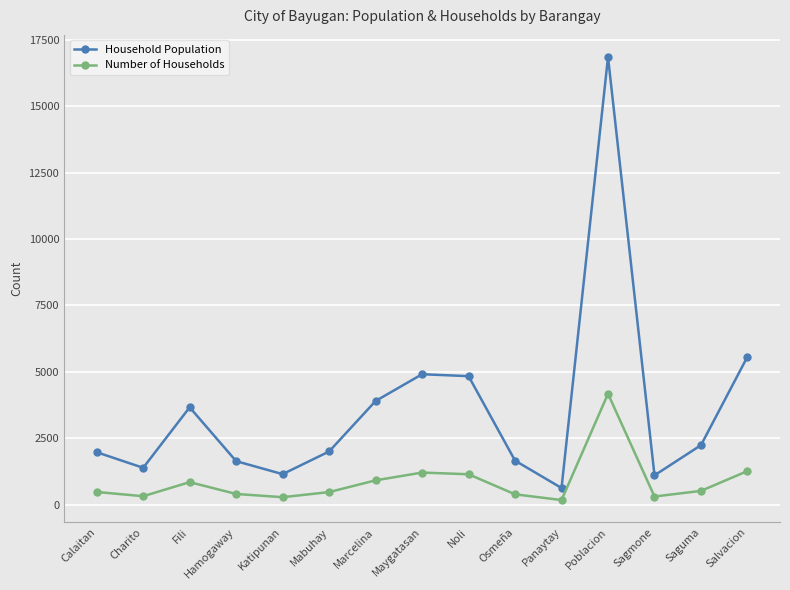

How many data points does each series have?

15